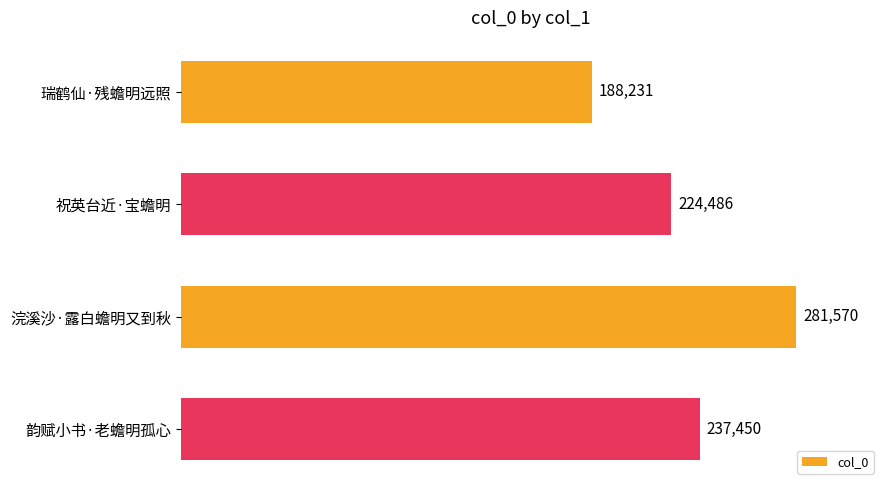

How many data points are less than 237450?

2